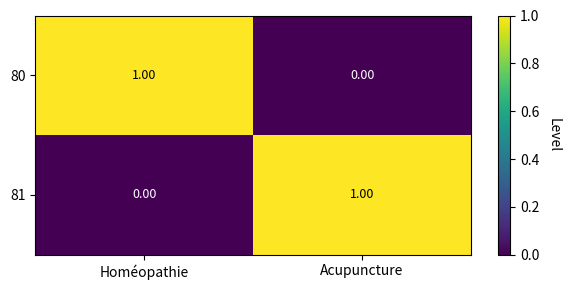

At Acupuncture, list the series in order from largest to smallest.

81, 80